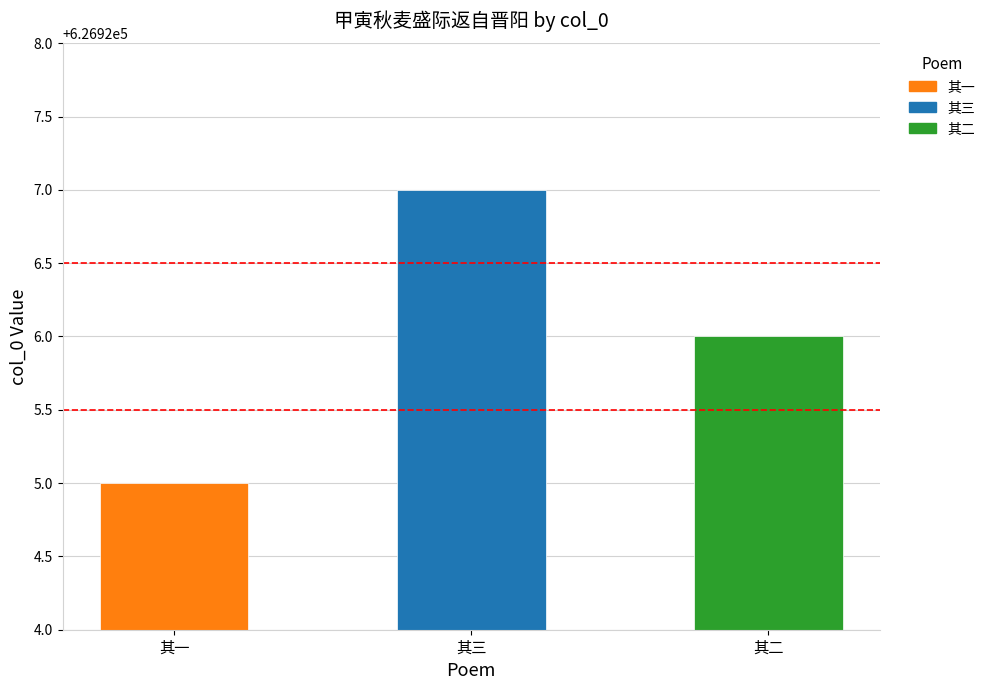

Which label corresponds to the largest value in the chart?

其三